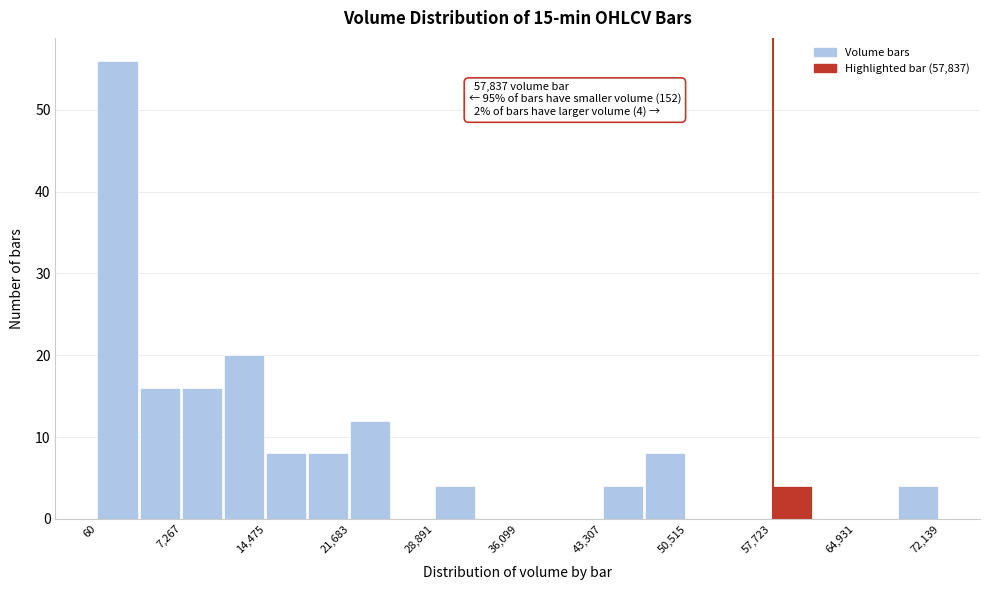

Read against the x-axis, roughly where is the centre of the tallest bar?

2000